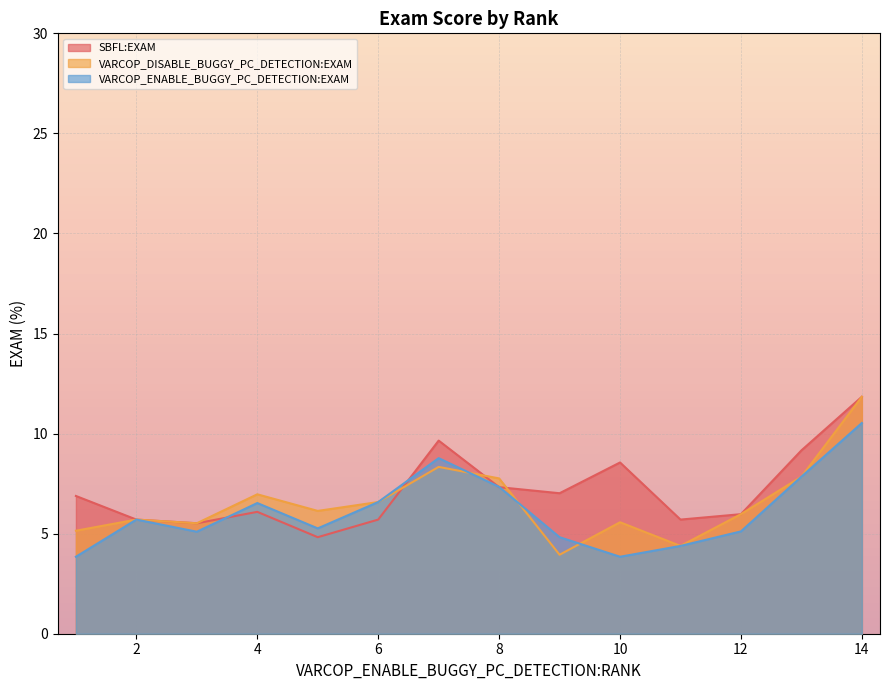

What is the highest value of the VARCOP_ENABLE_BUGGY_PC_DETECTION:EXAM series?

10.5